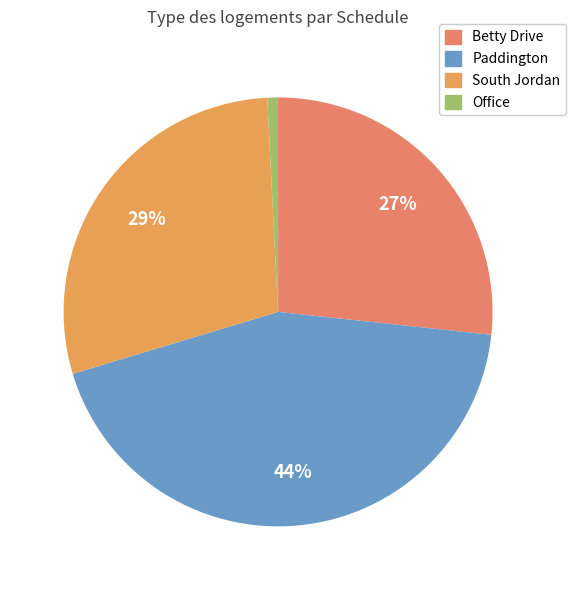

Count the number of slices in the pie.

4